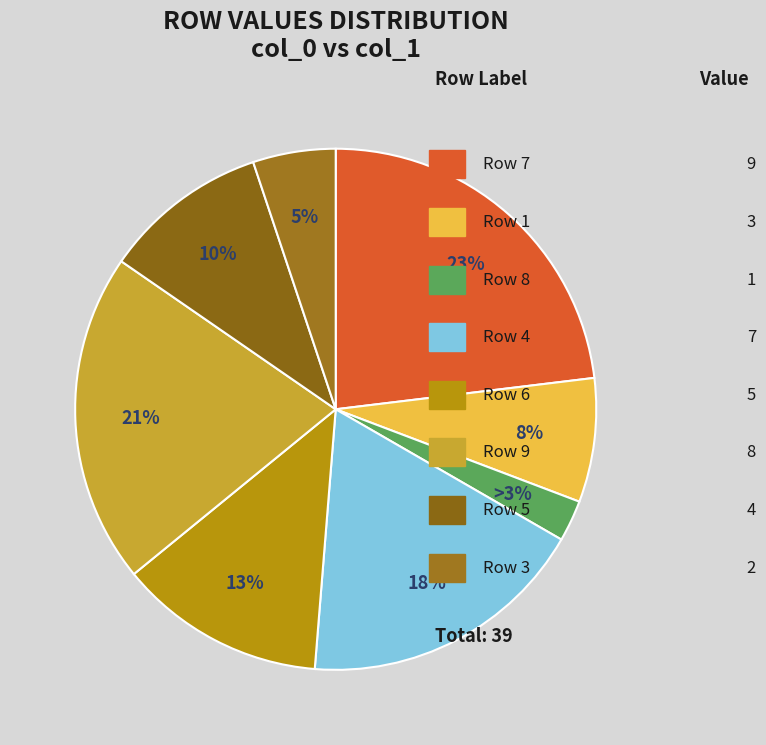

How many slices are in this pie chart?

8